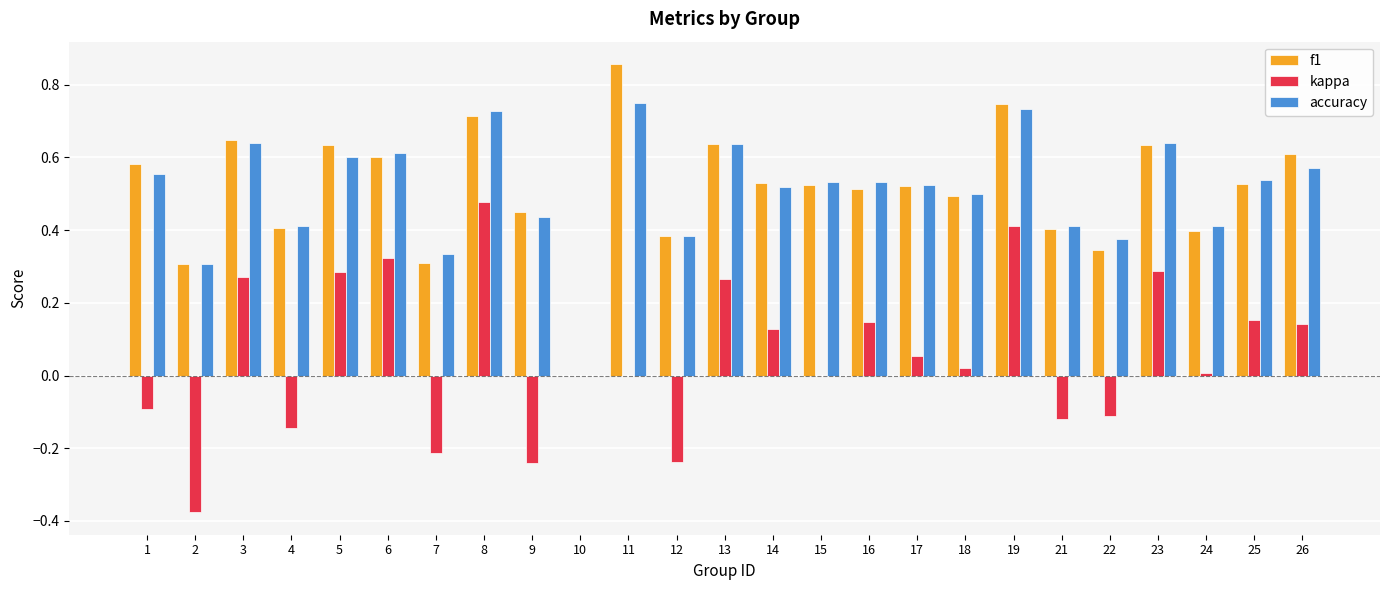

What is the sum of the accuracy values at 25 and 18?

1.0